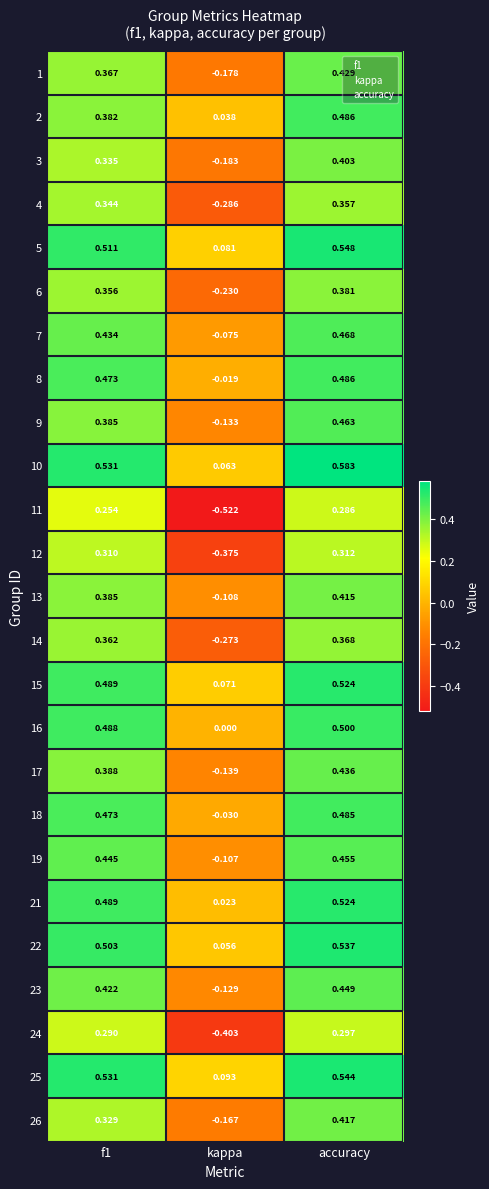

At which category does the chart reach its minimum across all series?

kappa